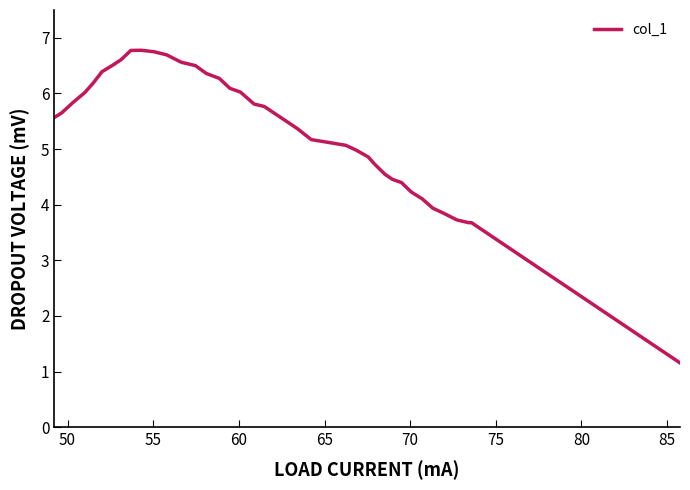

What is the difference between the maximum and minimum values?

5.6